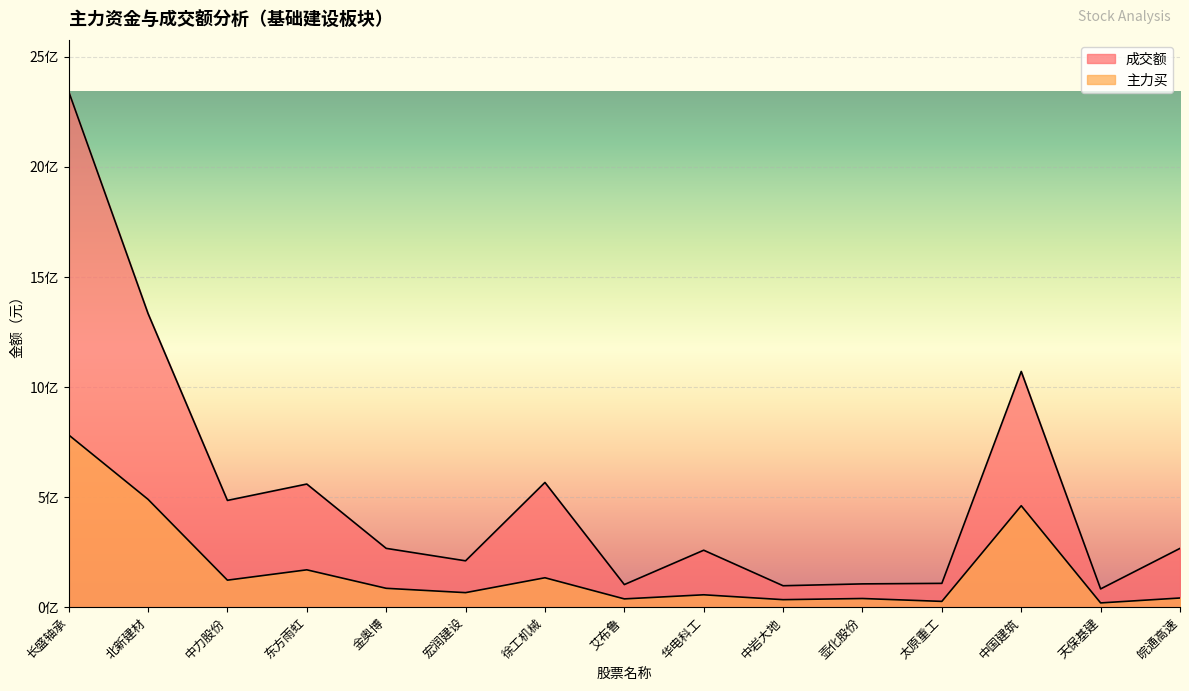

Which label corresponds to the smallest value in the chart?

天保基建